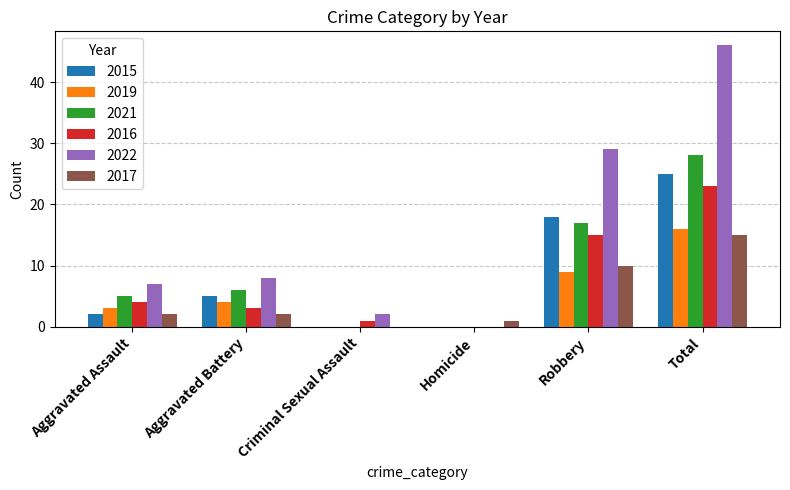

What is the maximum value shown in the chart?

46